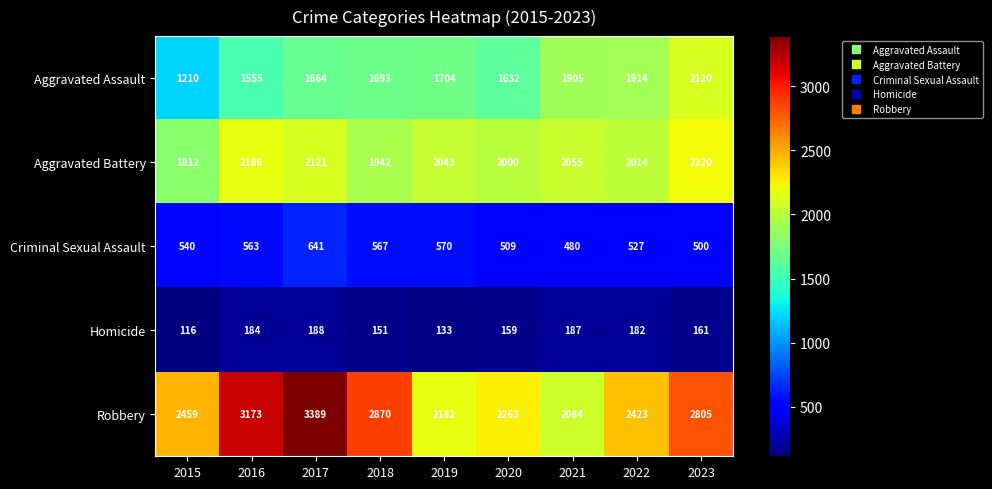

Count the number of categories in the chart.

9